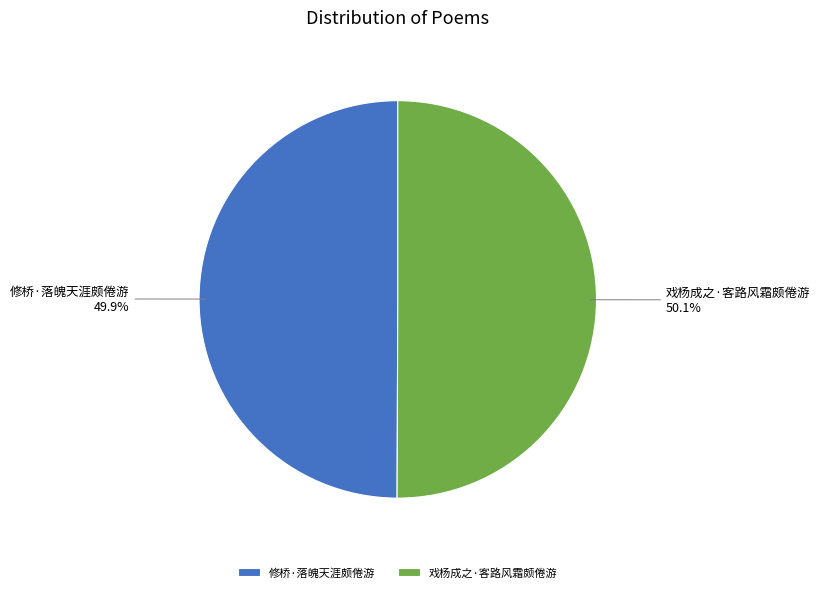

To the nearest percent, what percentage of the pie is 戏杨成之·客路风霜颇倦游?

50%